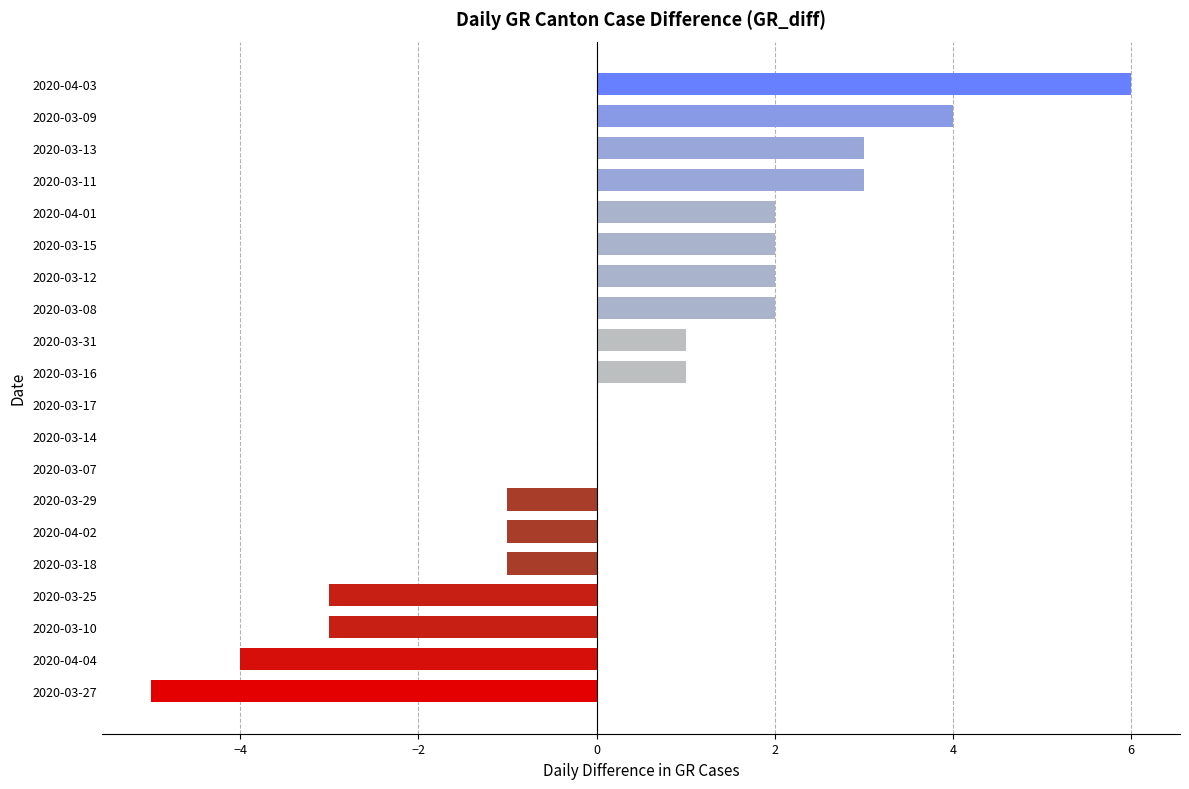

What is the ratio of the value at 2020-03-09 to the value at 2020-03-08?

2.0